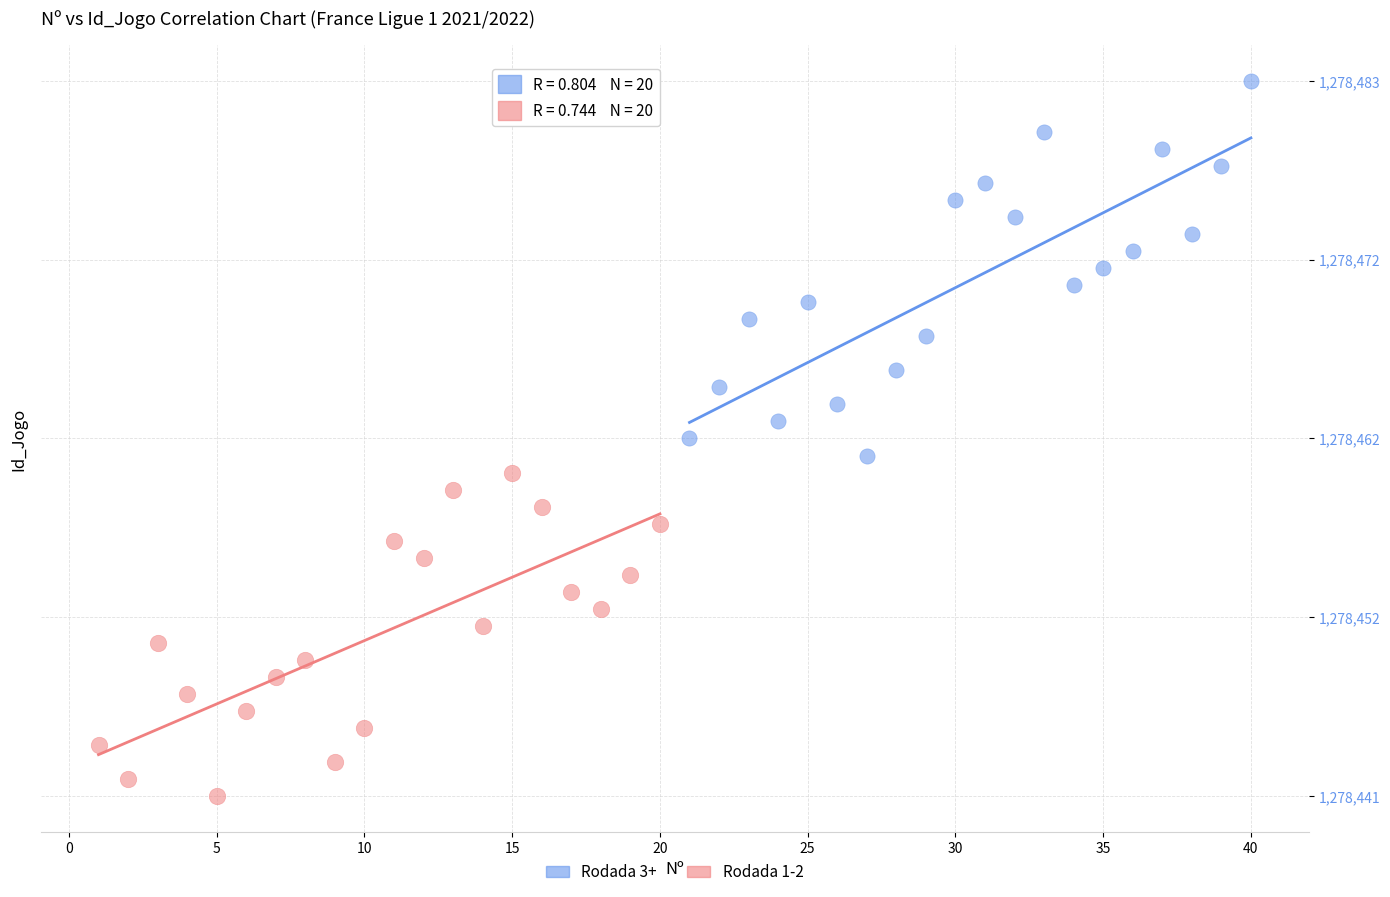

What are all the series names shown in the legend?

Rodada 3+, Rodada 1-2